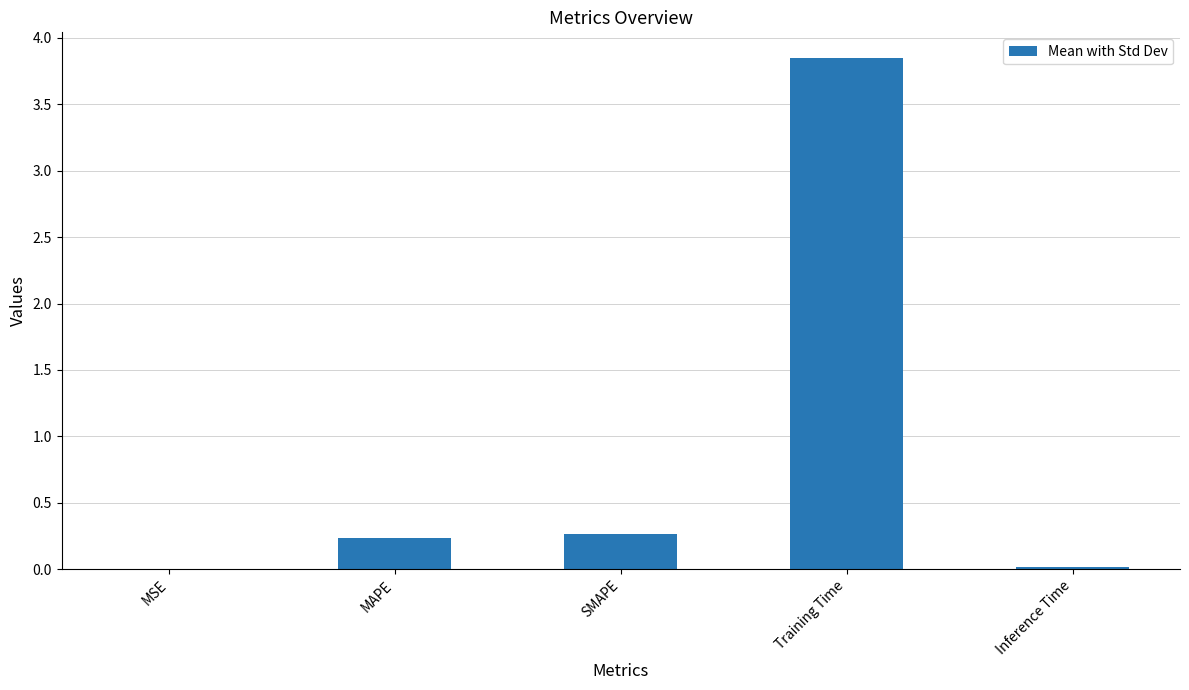

True or false: the data shows 0.0 at MSE.

True